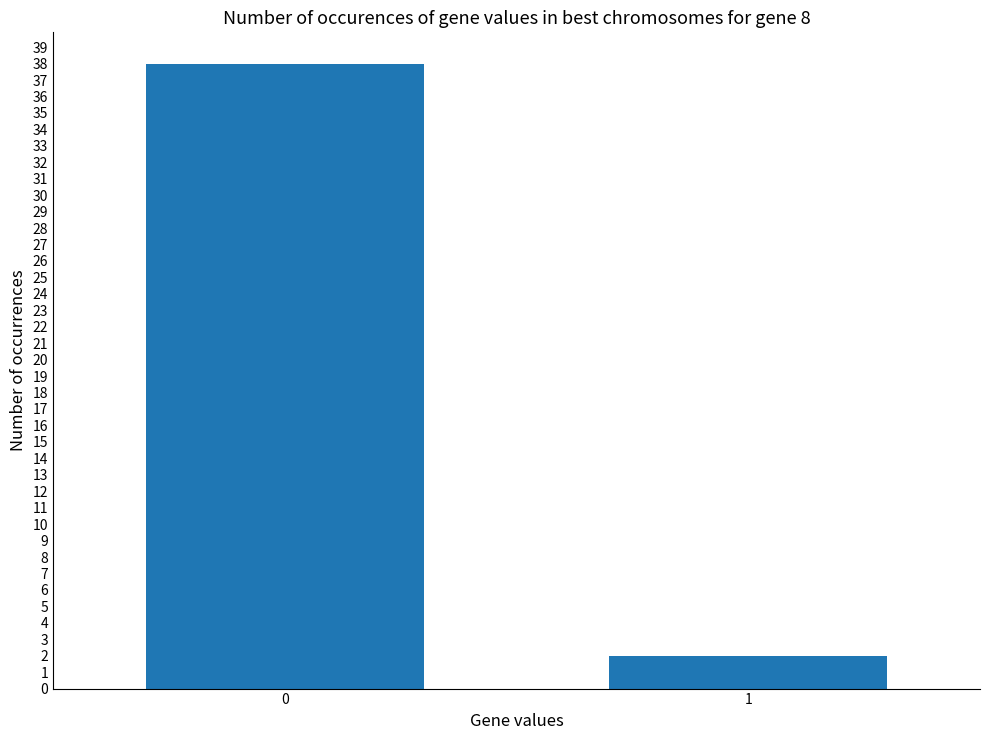

What is the smallest value displayed?

2